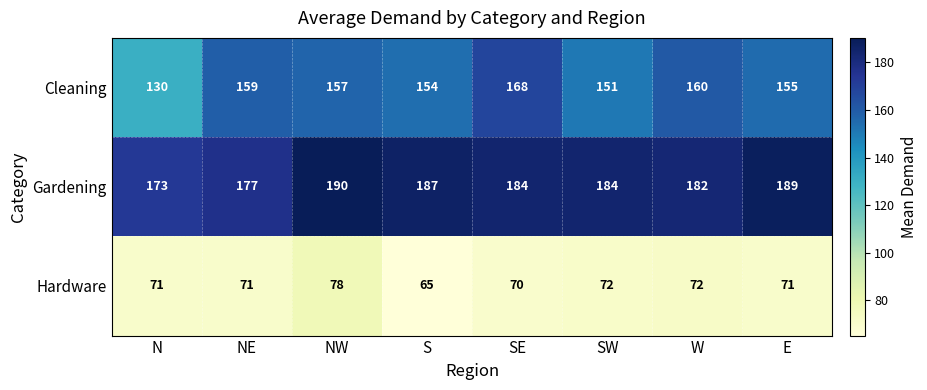

Is it true that Cleaning equals 159 at NE?

True